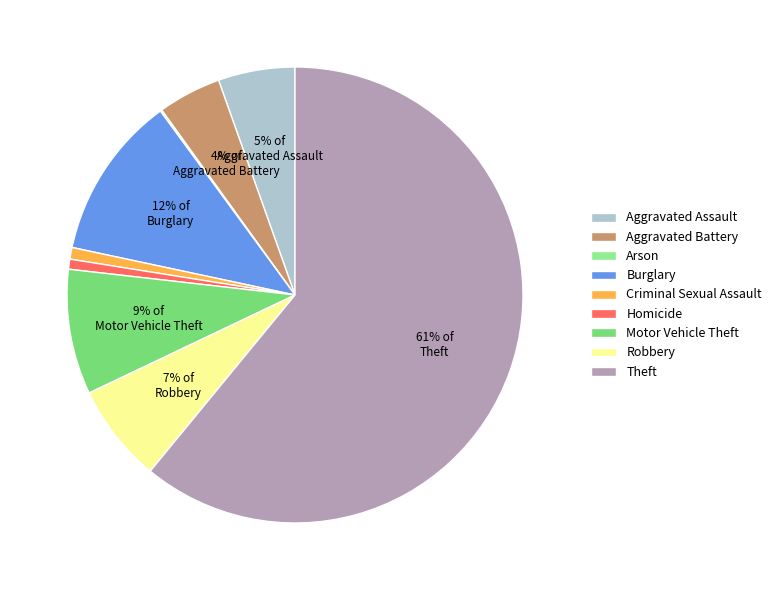

To the nearest percent, what is the combined percentage of Aggravated Battery and Theft?

65%